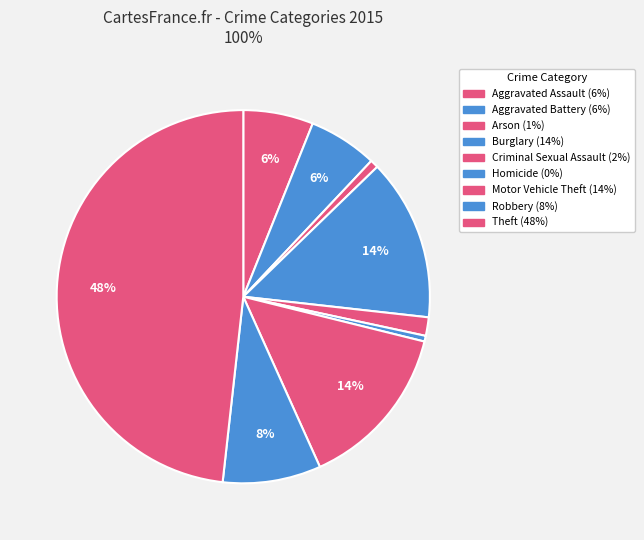

What percentage is NOT represented by Aggravated Battery?

94.0%